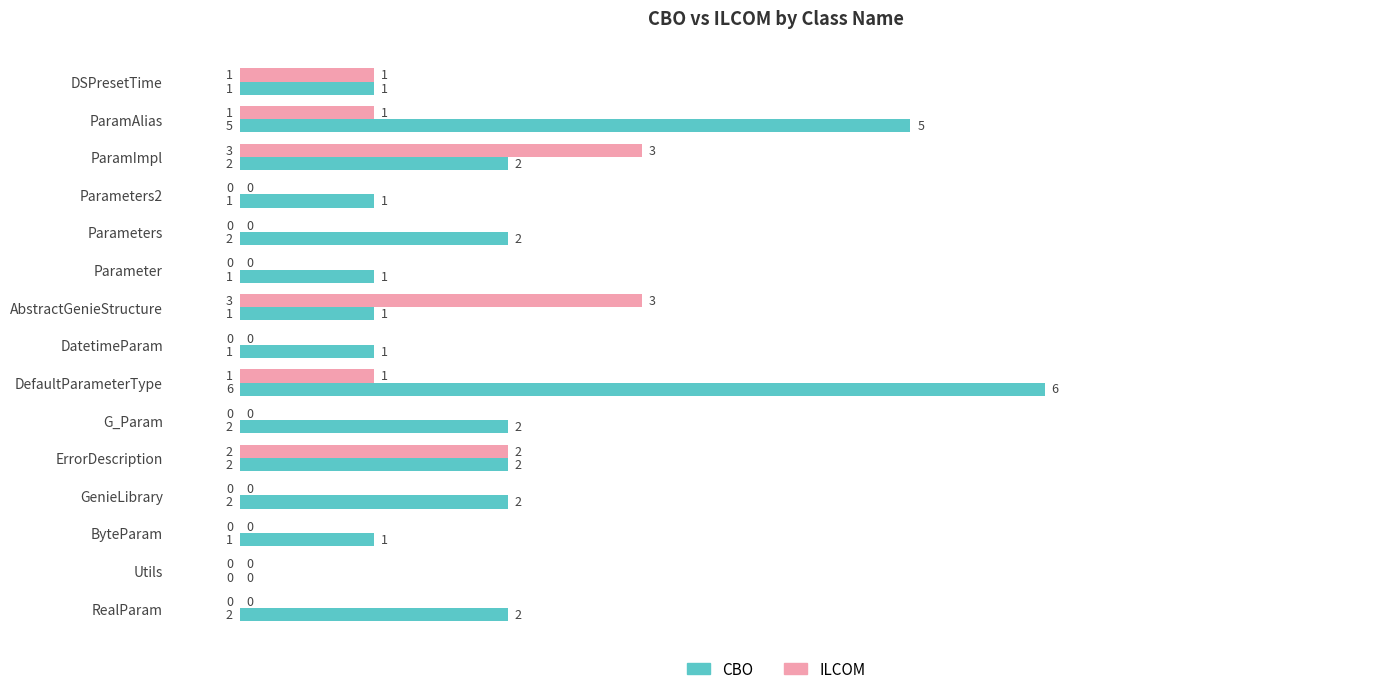

How many ILCOM values are between 0 and 1?

12